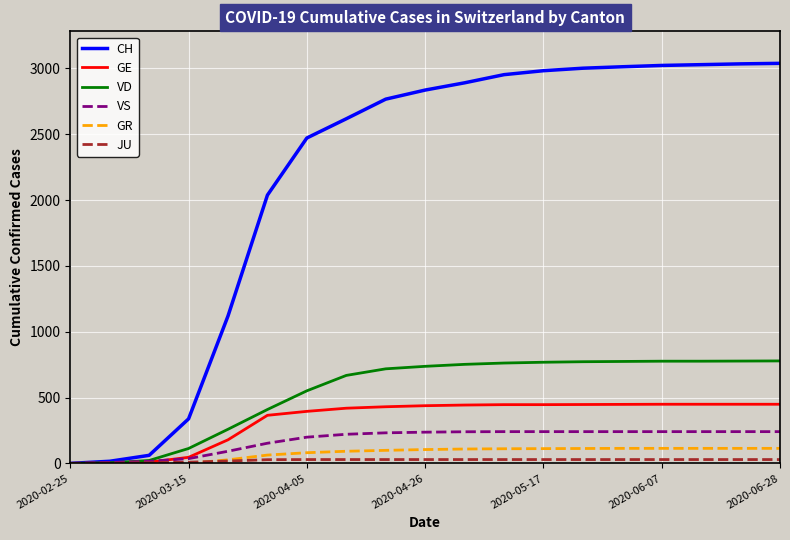

What is the maximum value for VD?

778